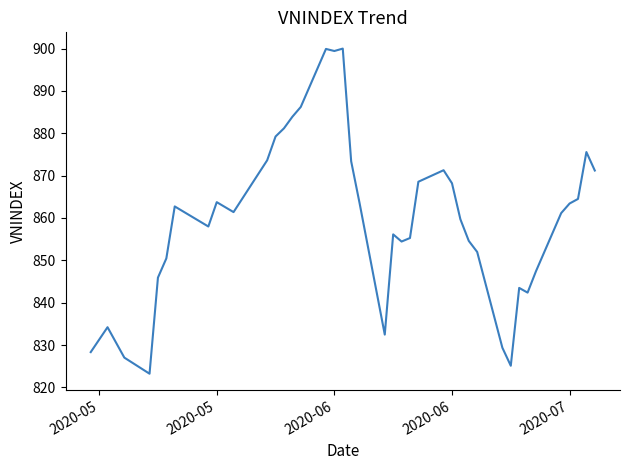

What is the maximum value shown in the chart?

900.0